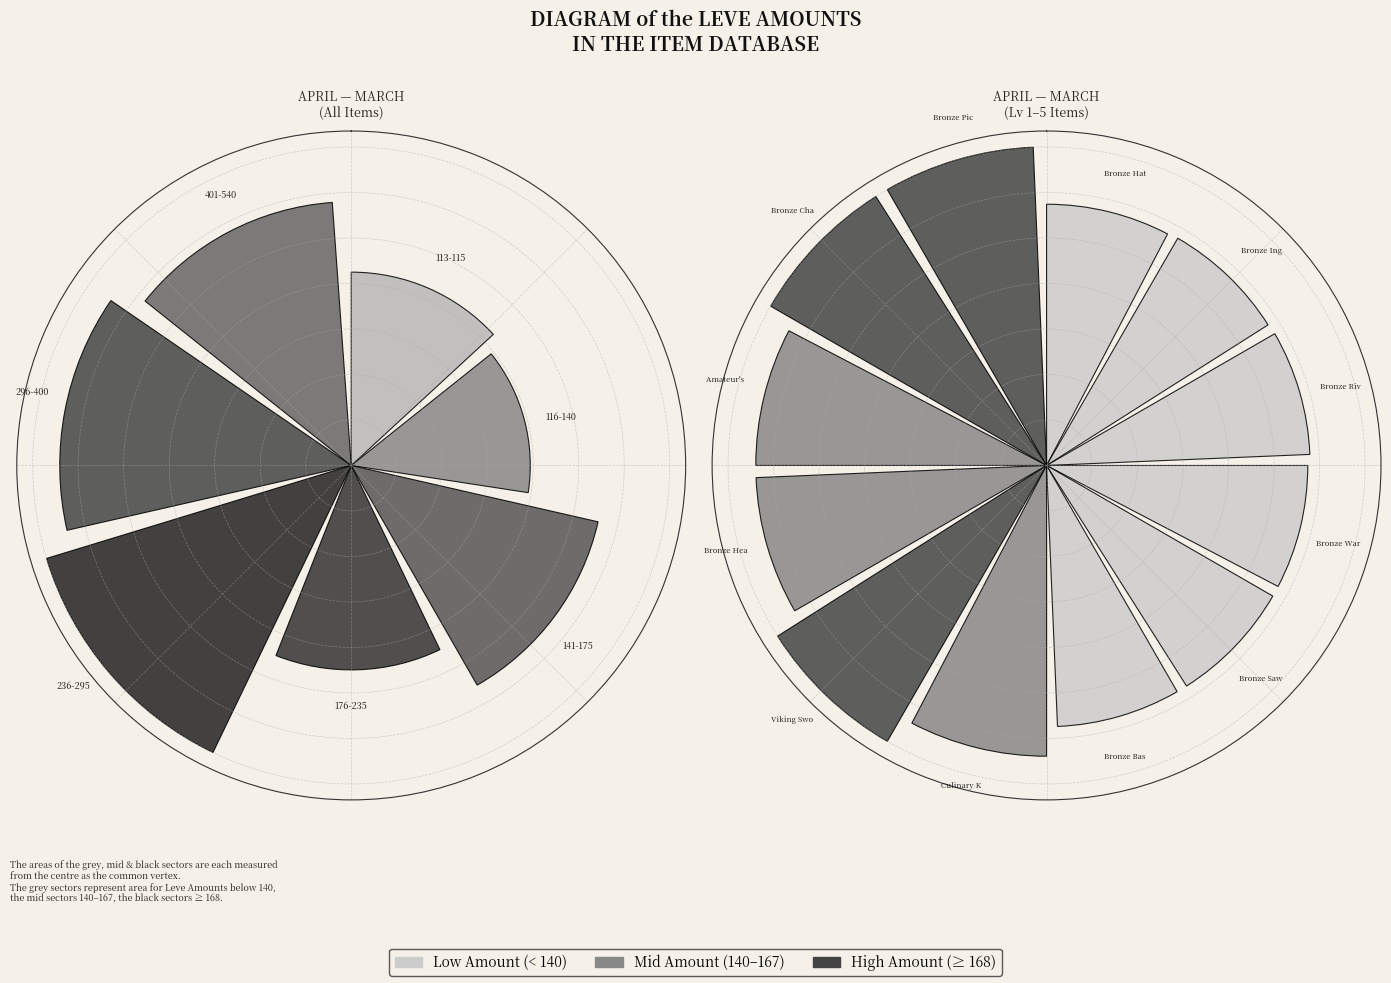

To the nearest percent, what is the difference between the largest and smallest slice percentages?

5%